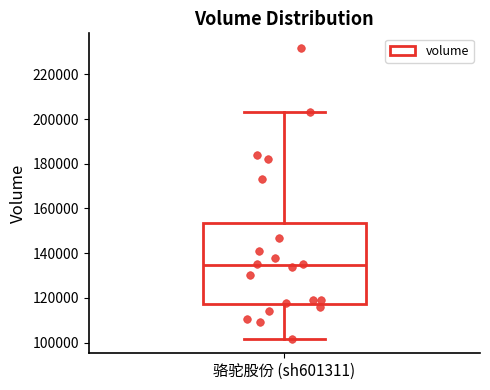

Where does the lower whisker of the box for 骆驼股份 (sh601311) end on the y-axis? The values are not printed on the chart, so give them approximately, as read against the axis.

102000